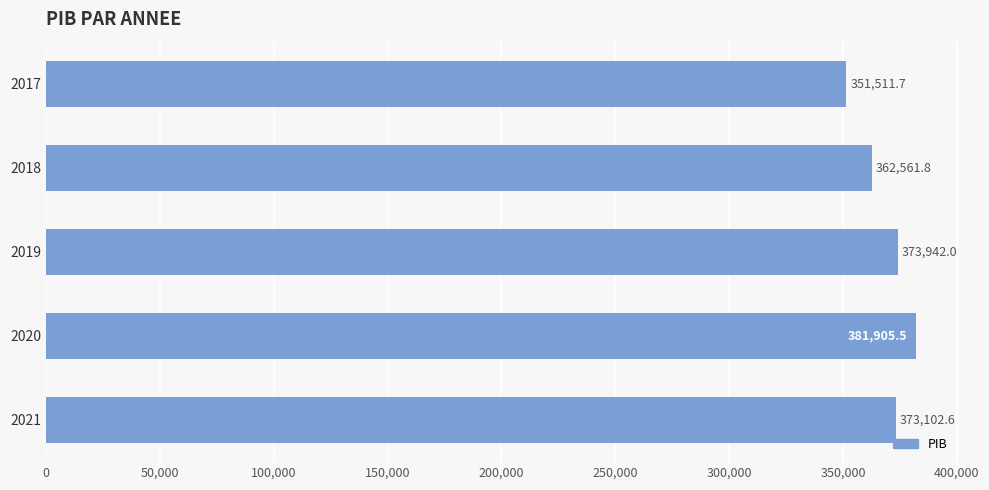

What is the change in value from 2018 to 2019?

+11380.2